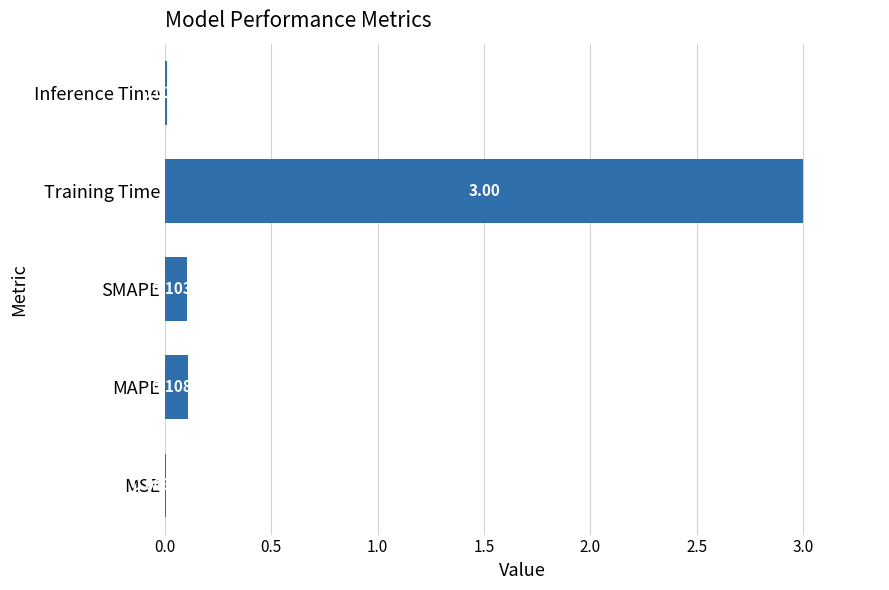

What is the average value?

0.6